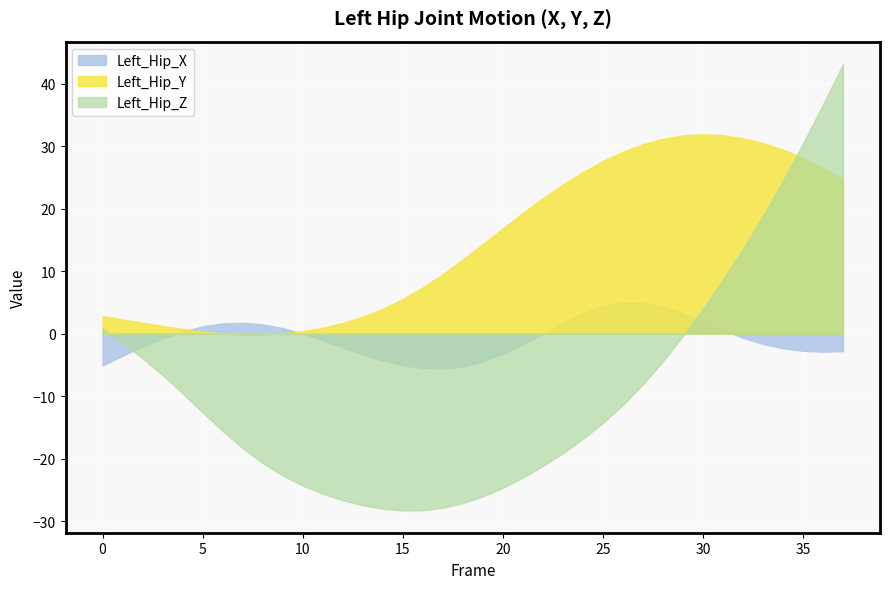

Reading right to left, list all the values displayed in this chart.

Left_Hip_X: -2.8	-2.9	-2.7	-2.3	-1.6	-0.7	0.6	1.9	3.2	4.3	4.9	5.0	4.4	3.3	1.8	0.0	-1.7	-3.2	-4.5	-5.2	-5.6	-5.5	-5.0	-4.3	-3.3	-2.2	-1.0	0.0	0.9	1.5	1.7	1.6	1.2	0.4	-0.7	-2.1	-3.5	-5.1
Left_Hip_Y: 24.7	26.5	28.1	29.4	30.5	31.3	31.8	31.9	31.7	31.2	30.3	29.1	27.6	25.9	23.9	21.7	19.3	16.8	14.3	11.9	9.5	7.4	5.5	4.0	2.7	1.7	0.9	0.4	0.0	-0.1	-0.1	0.0	0.3	0.7	1.2	1.7	2.3	2.8
Left_Hip_Z: 43.2	36.7	30.4	24.4	18.8	13.6	8.7	4.0	-0.4	-4.4	-8.1	-11.4	-14.3	-16.9	-19.1	-21.2	-23.0	-24.7	-26.0	-27.1	-27.9	-28.3	-28.3	-28.0	-27.5	-26.7	-25.6	-24.3	-22.7	-20.7	-18.3	-15.6	-12.6	-9.6	-6.6	-3.9	-1.5	0.8